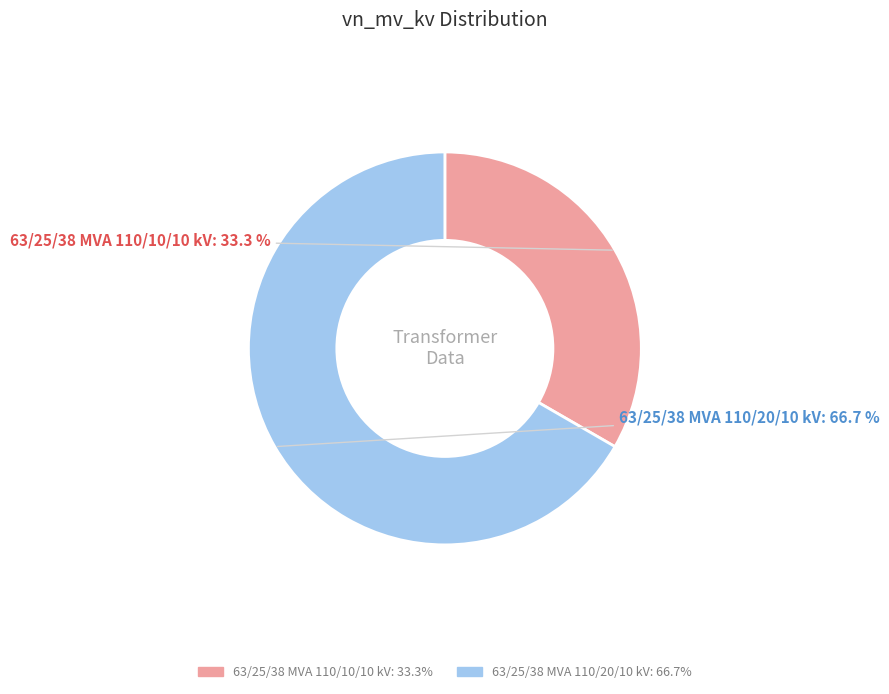

Between 63/25/38 MVA 110/20/10 kV and 63/25/38 MVA 110/10/10 kV, which is larger?

63/25/38 MVA 110/20/10 kV